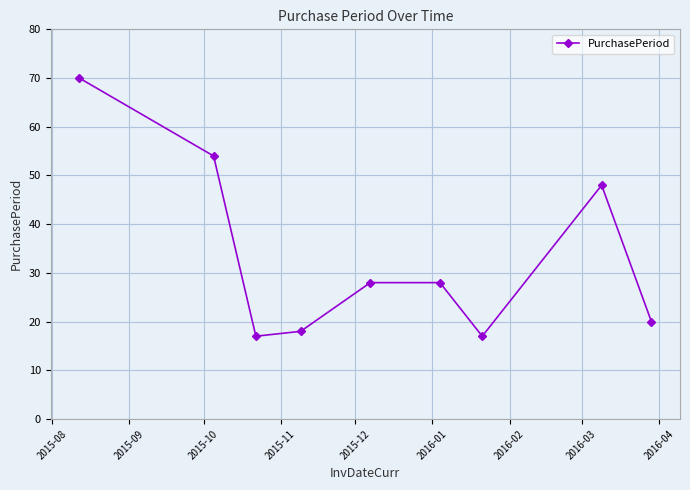

How many interior local valleys (lower than both neighbors) does the data have?

2